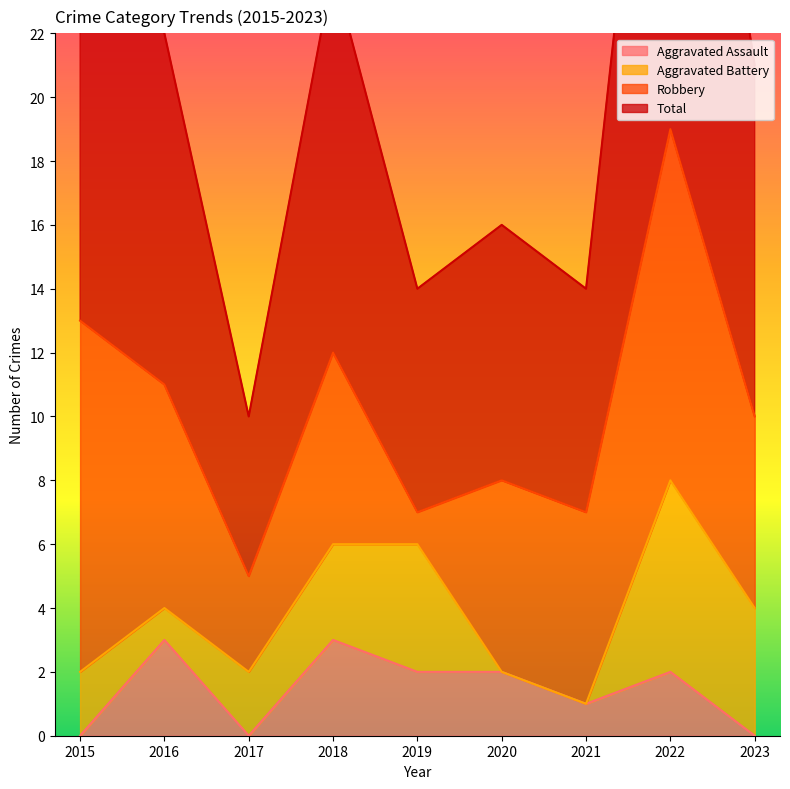

Which series has the widest spread of values?

Total